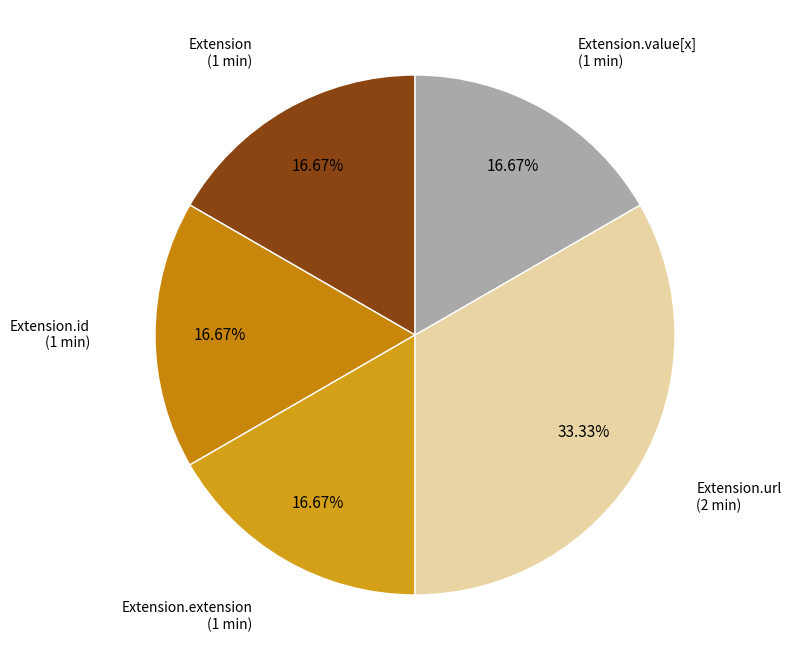

Approximately how many times larger is the value at Extension.value[x] compared to Extension.extension?

1.0